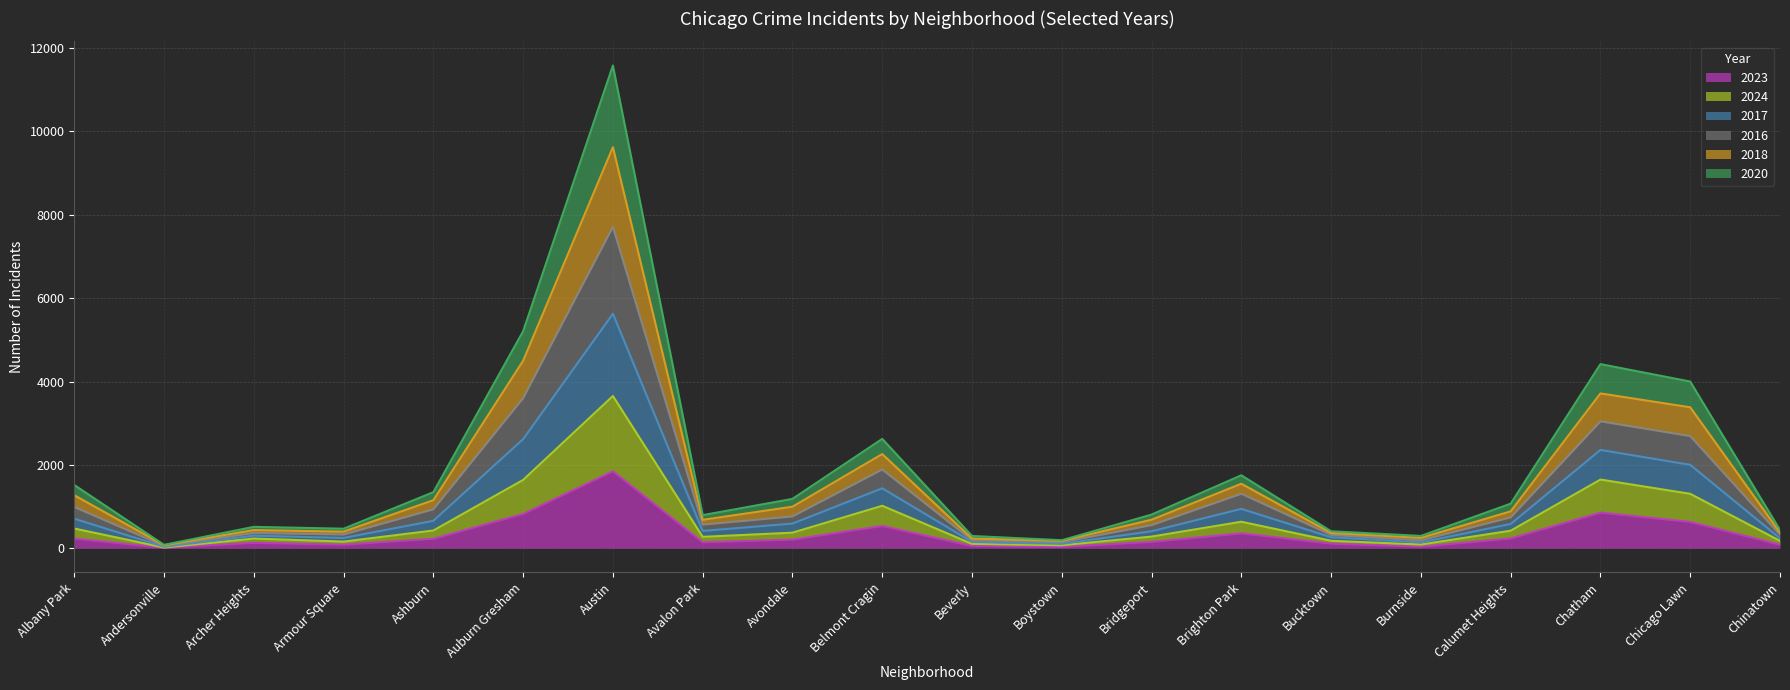

List the labels in order of 2016 value, smallest first.

Andersonville, Boystown, Beverly, Burnside, Bucktown, Chinatown, Armour Square, Archer Heights, Avalon Park, Bridgeport, Calumet Heights, Avondale, Ashburn, Albany Park, Brighton Park, Belmont Cragin, Chicago Lawn, Chatham, Auburn Gresham, Austin